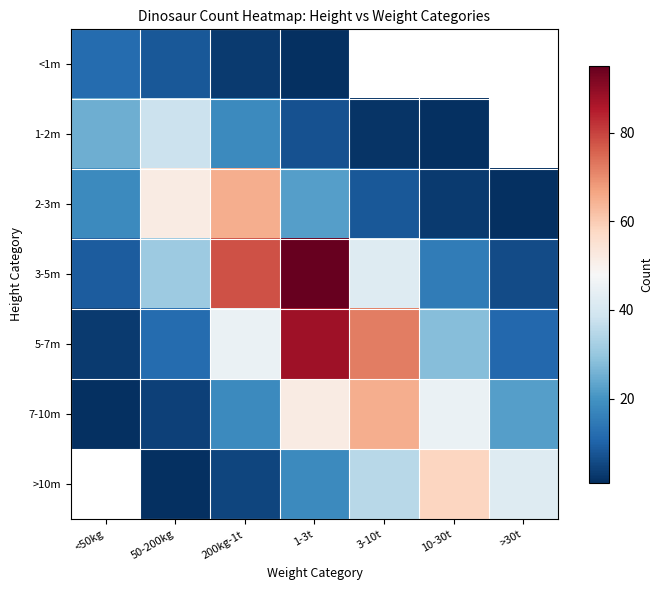

Between 10-30t and >30t, which series saw the biggest shift?

7-10m